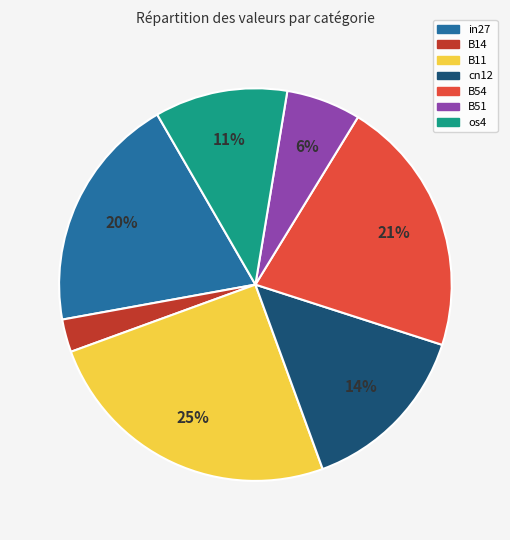

Count the number of slices in the pie.

7